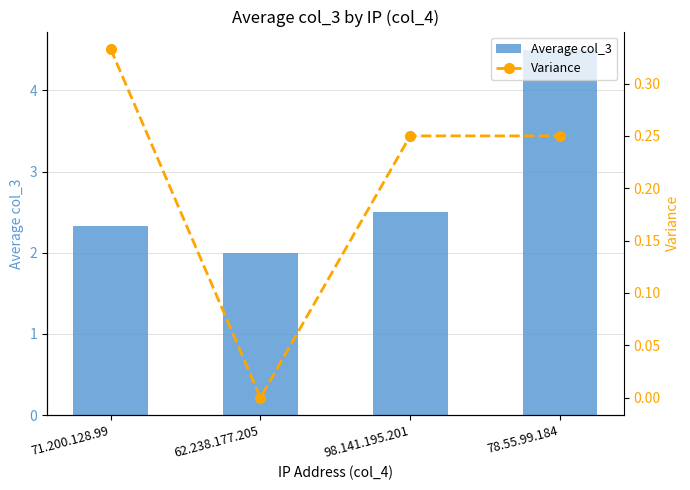

What is the approximate value of Variance at 98.141.195.201?

0.2